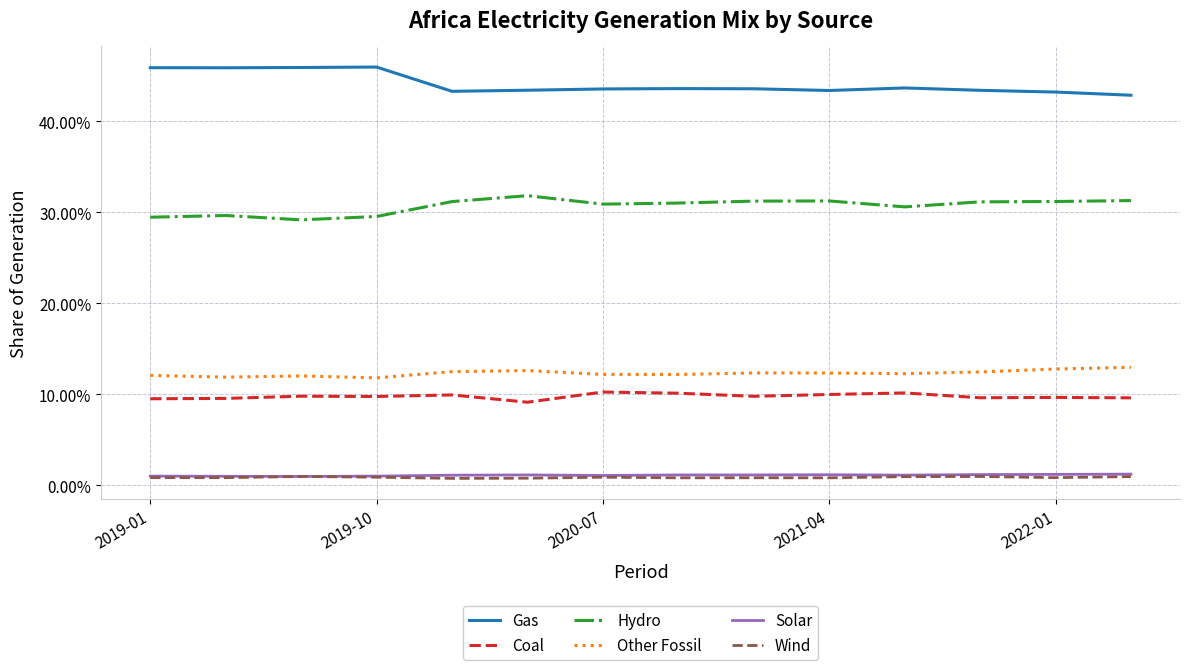

True or false: Solar and Hydro intersect in this chart.

False